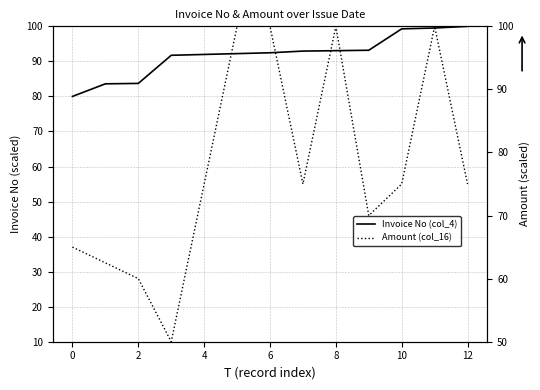

What is the label of the 2nd point from the right?

11